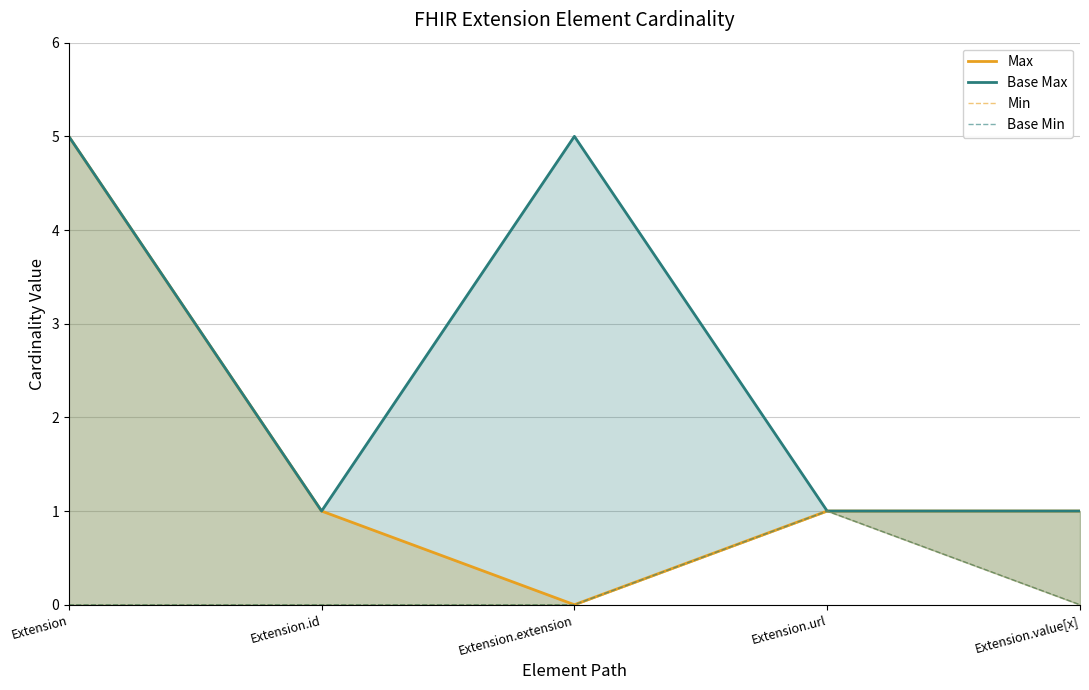

Read the Min value at Extension.url.

1